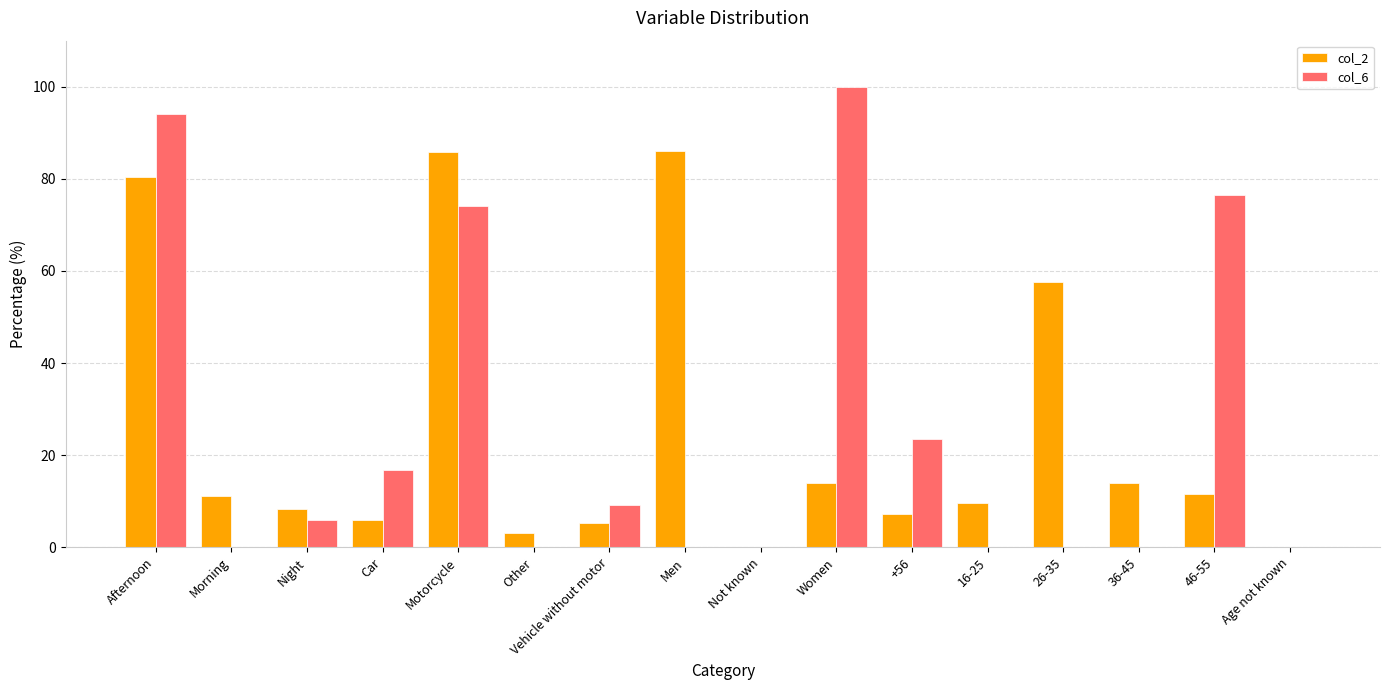

Which series changed the most between Afternoon and Men?

col_6